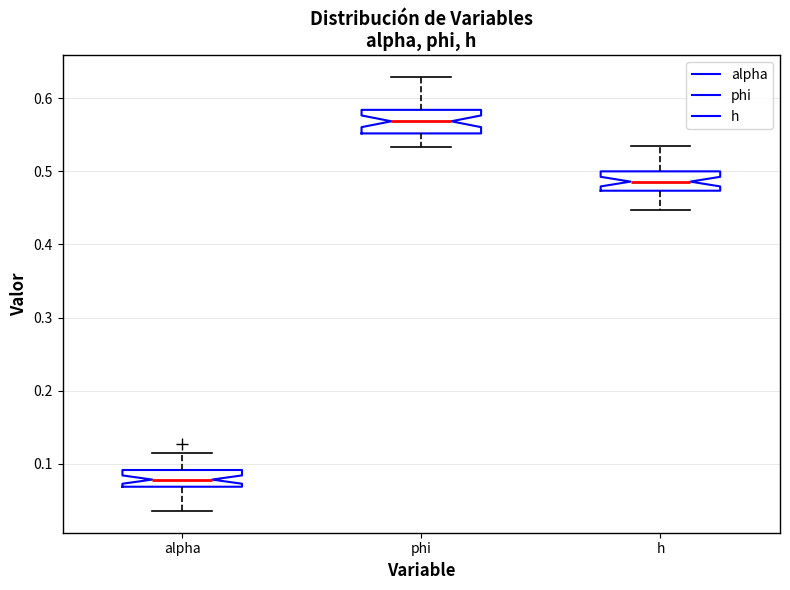

Where does the lower whisker of the box for h end on the y-axis? The values are not printed on the chart, so give them approximately, as read against the axis.

0.45